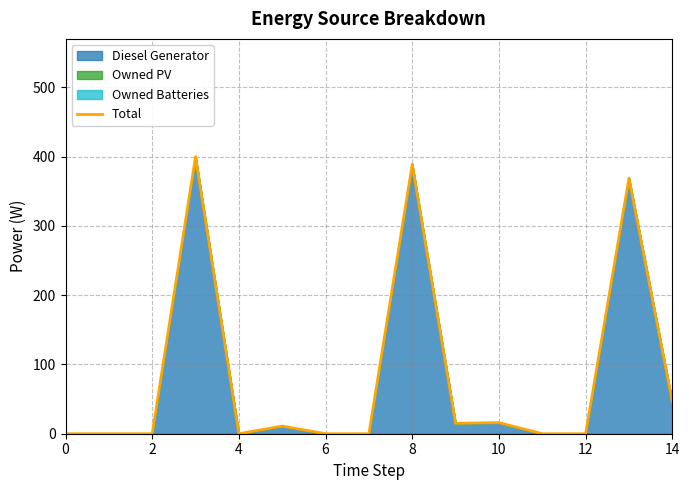

What is the difference between the maximum and minimum values?

400